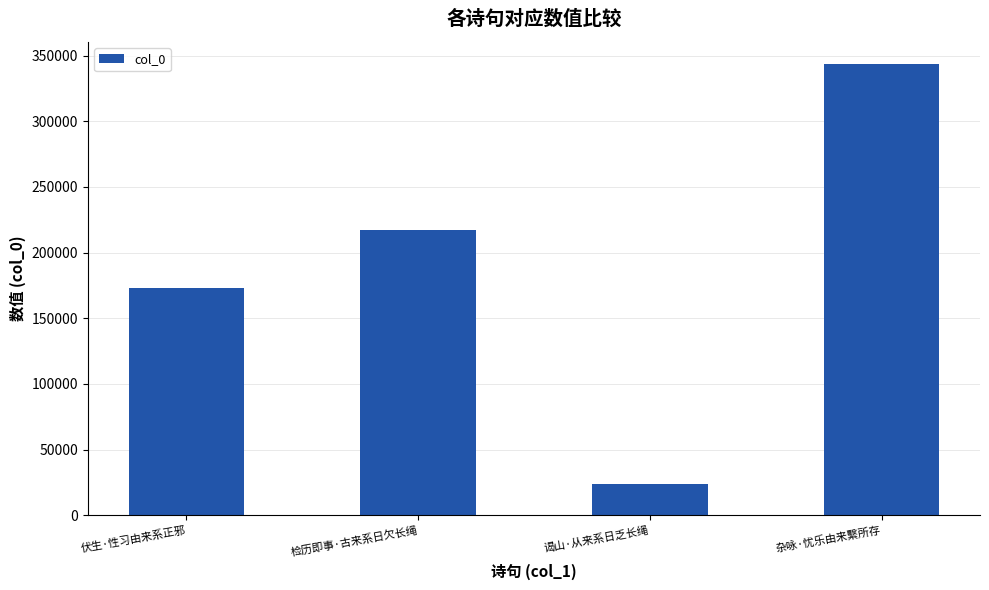

What is the minimum value shown in the chart?

24143